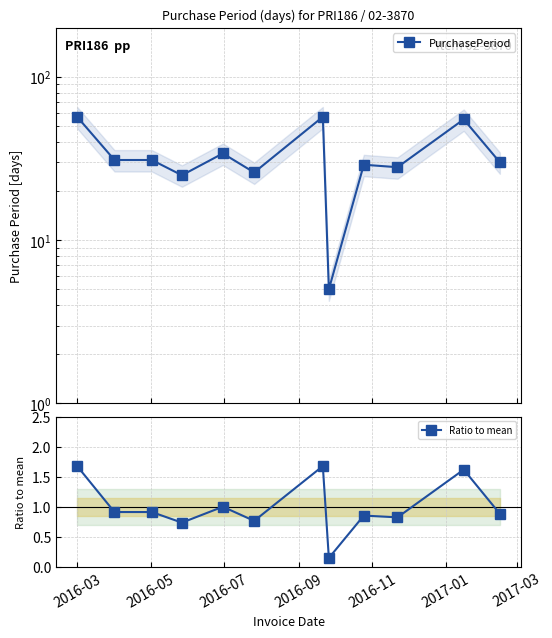

Rank the series by their average value, from lowest to highest.

Ratio to mean, PurchasePeriod